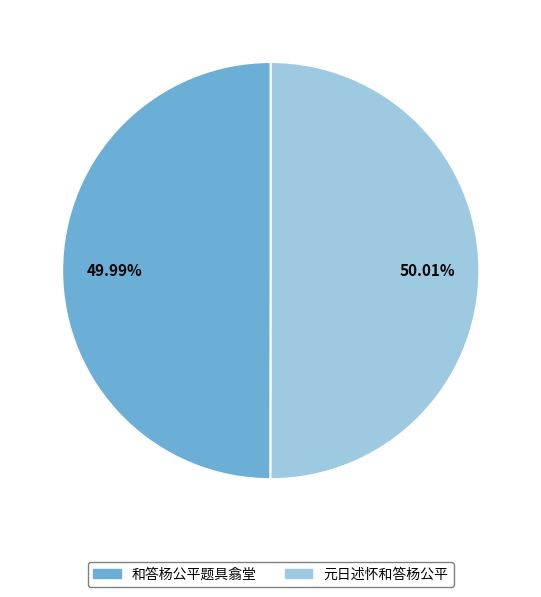

To the nearest percent, what portion does 元日述怀和答杨公平 represent?

50%